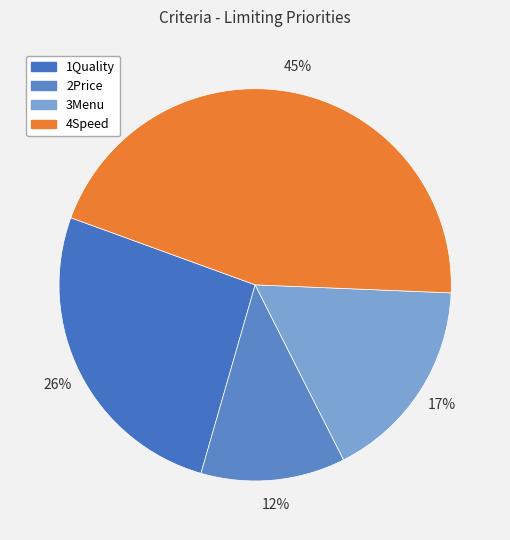

To the nearest percent, what is the combined percentage of 3Menu and 2Price?

29%